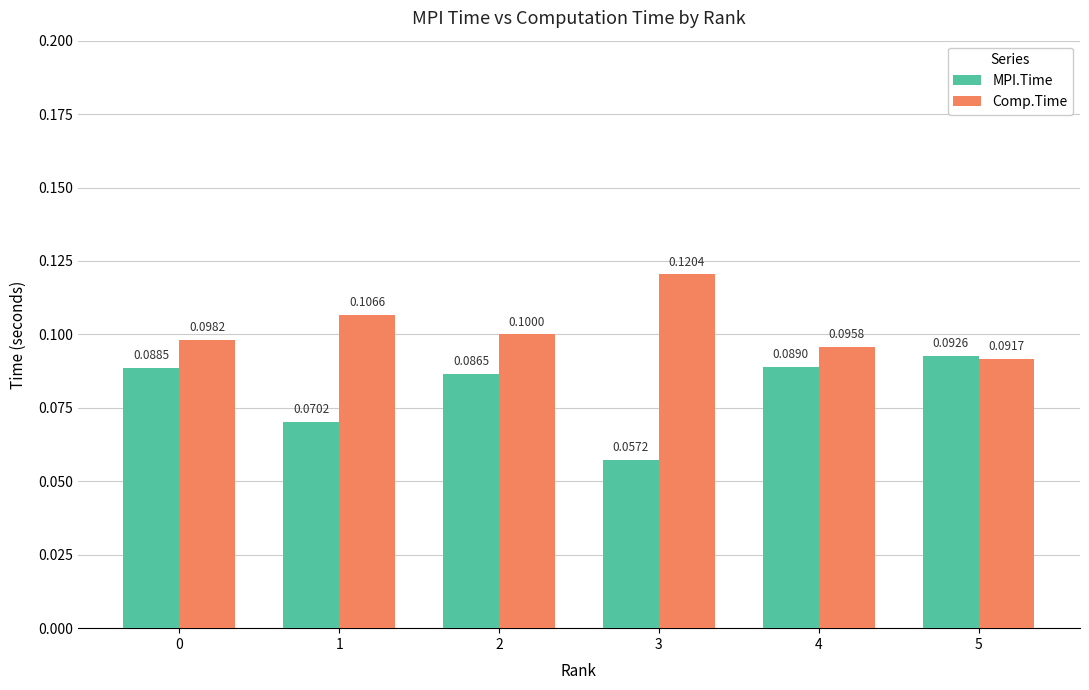

Rank the series by their average value, from highest to lowest.

Comp.Time, MPI.Time